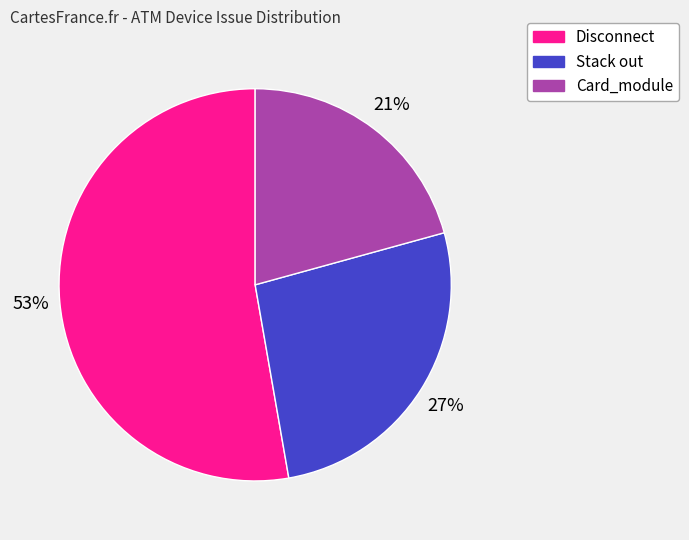

Is there any slice that represents more than half of the pie?

Yes